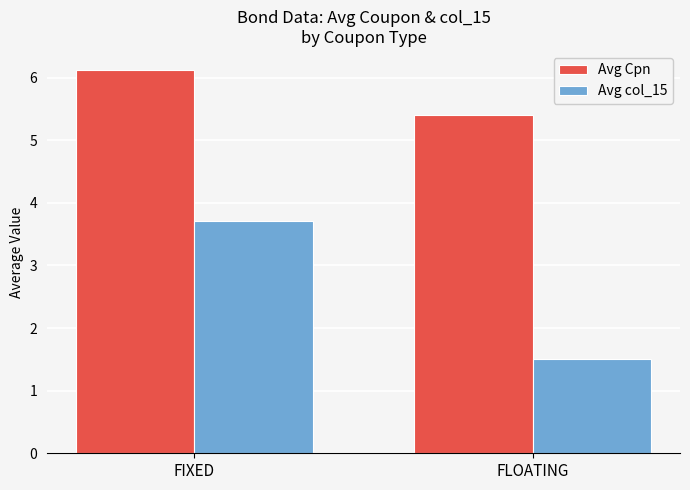

The Avg Cpn series shows 2.2 at FLOATING. True or false?

False